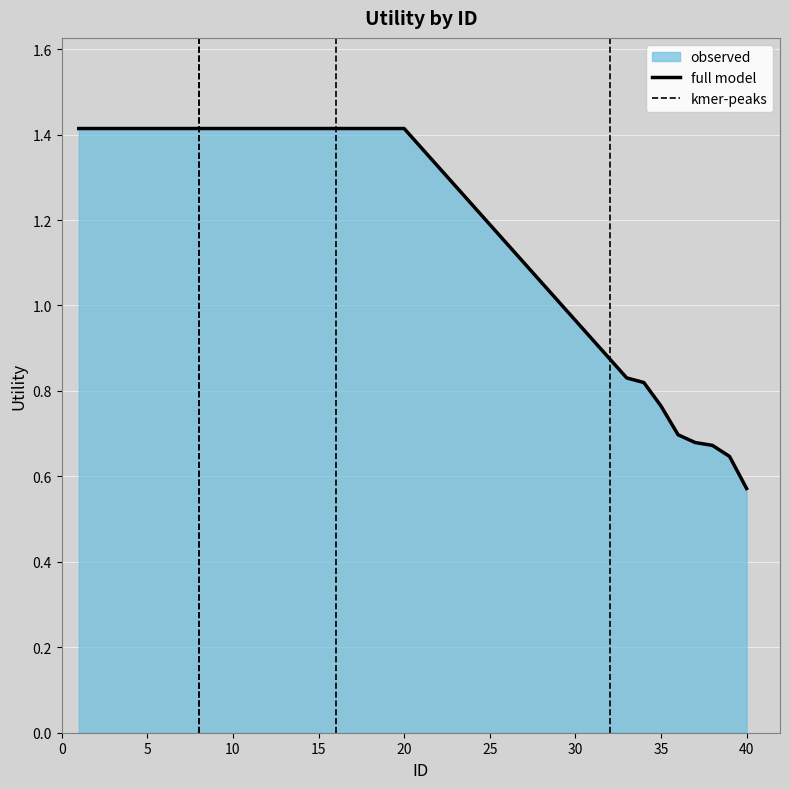

True or false: the data shows 0.6 at 40.

True